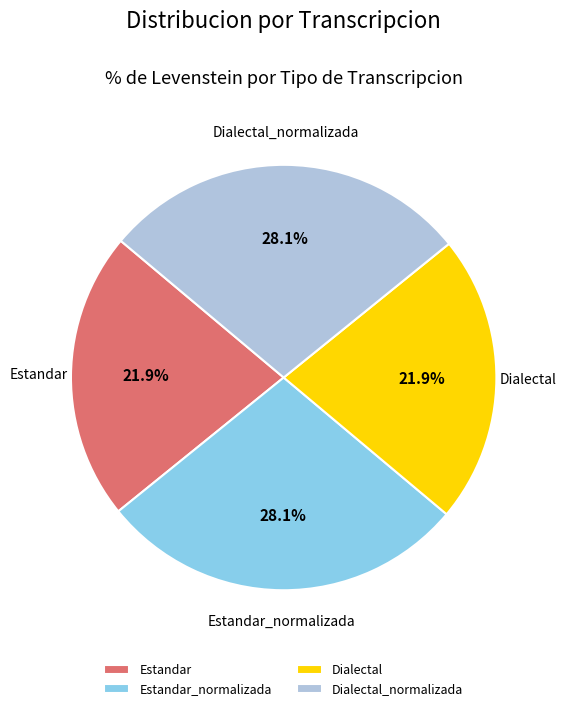

Between Estandar_normalizada and Dialectal, which is larger?

Estandar_normalizada